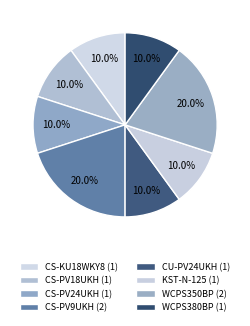

How many slices are in this pie chart?

8